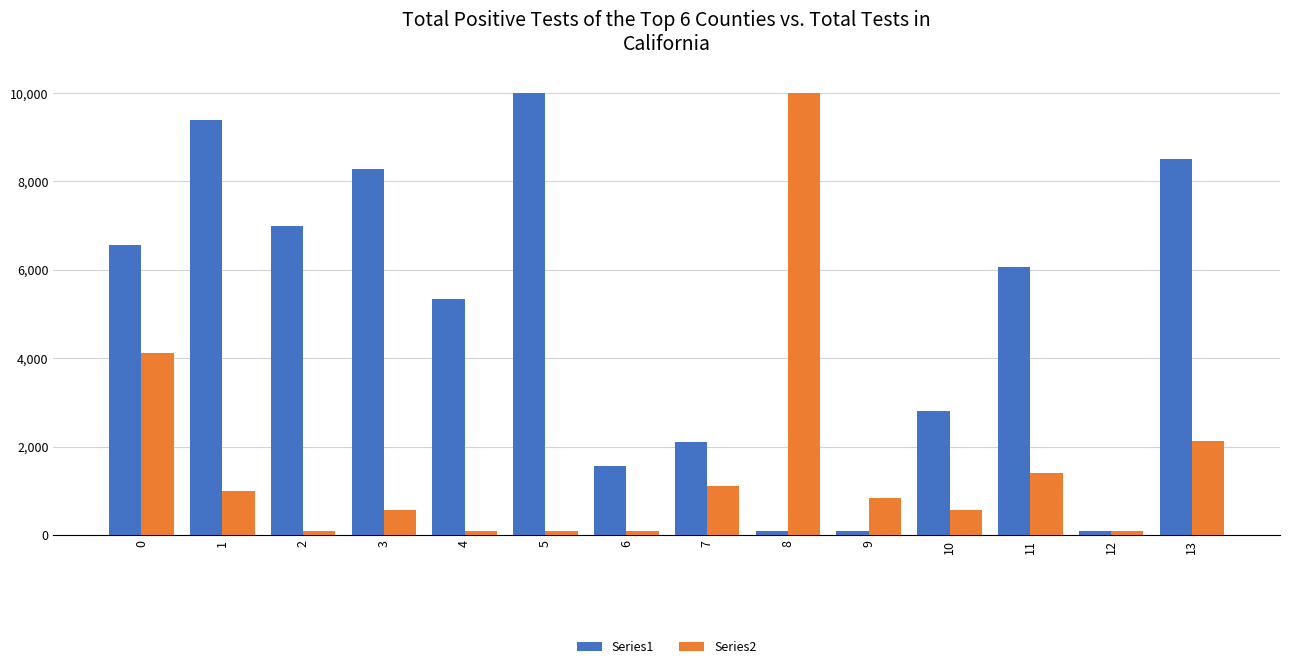

What is the value of the Series1 bar at the 10th from the left?

100.0